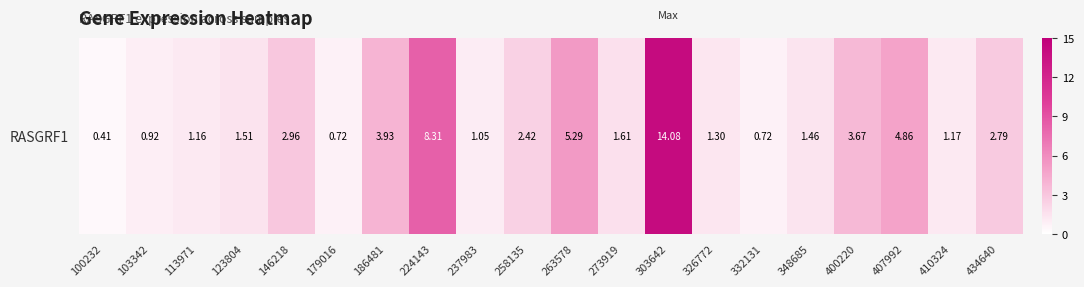

At which category does the chart reach its peak across all series?

303642